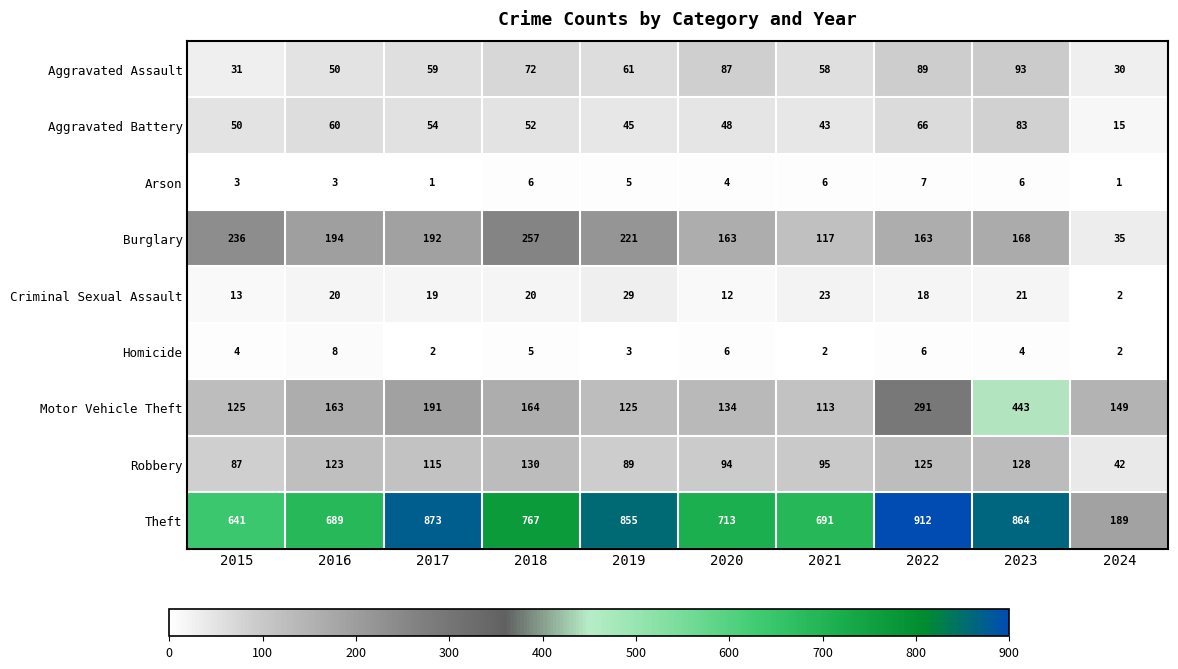

Between 2022 and 2023, which series saw the biggest shift?

Motor Vehicle Theft